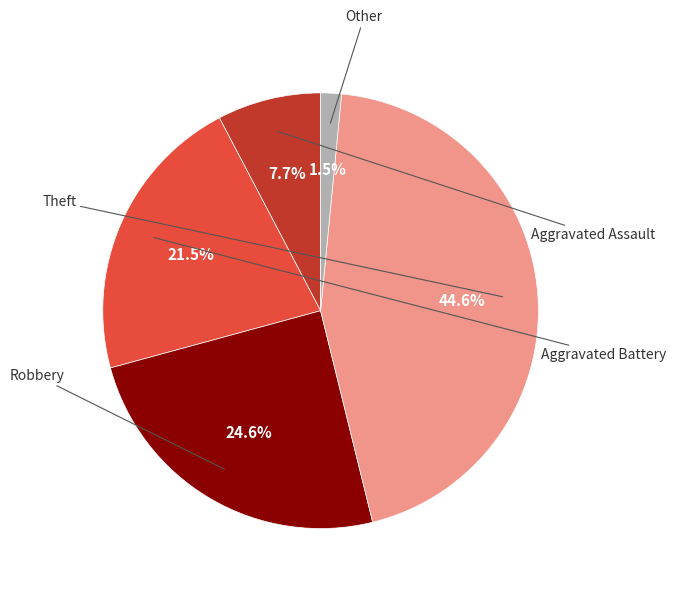

Does any single category account for the majority?

No